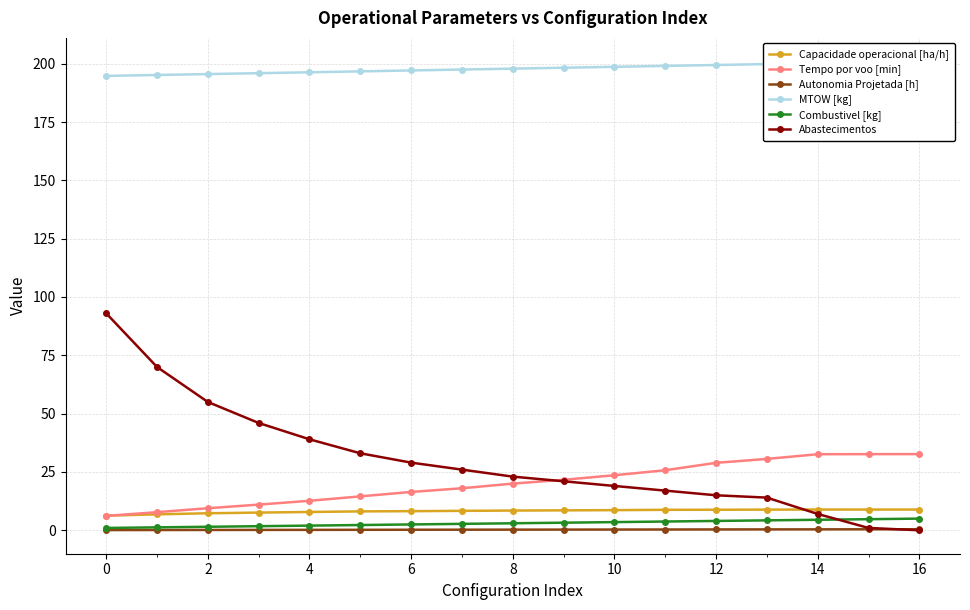

True or false: Capacidade operacional [ha/h] has more than 1 points higher than both neighbors.

False